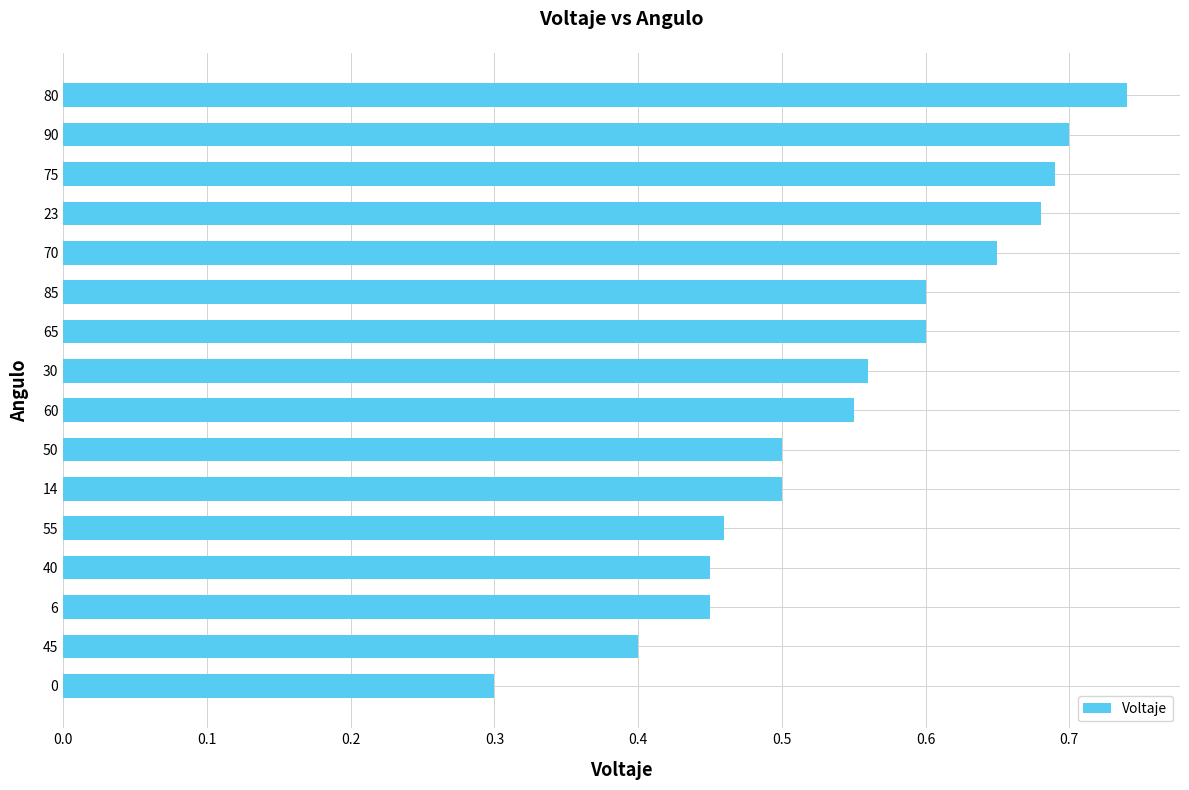

How many bars are there in total?

16